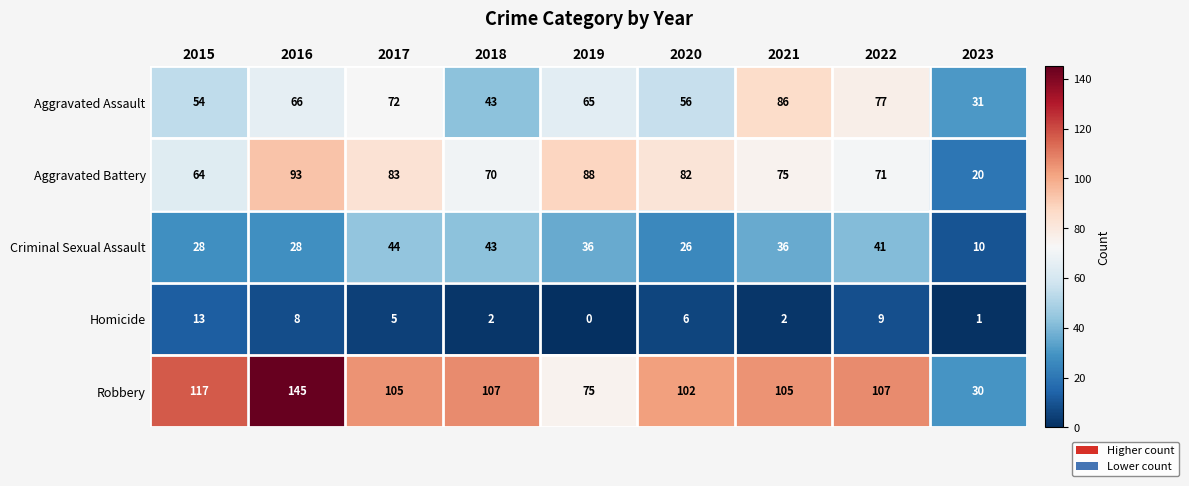

Which series has the largest total across all categories?

Robbery